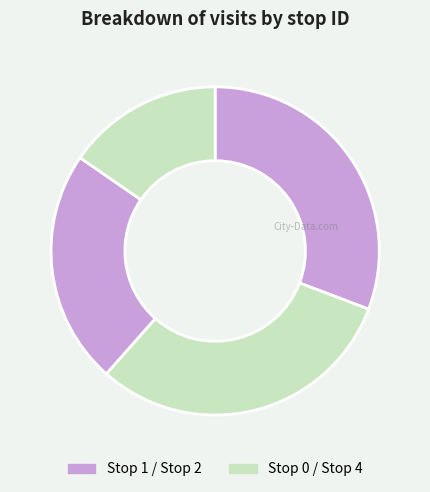

Count the number of slices in the pie.

4